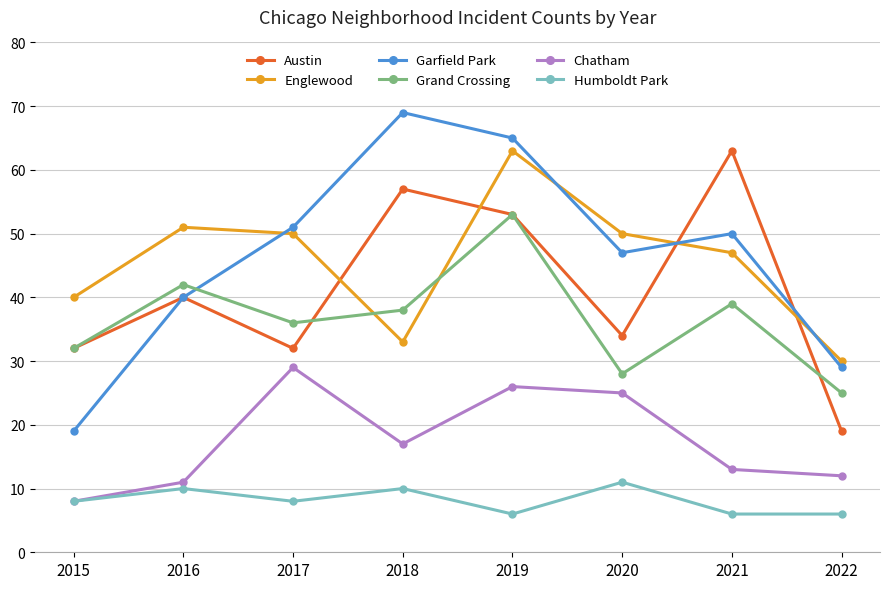

What is the total value across all series at 2019?

266